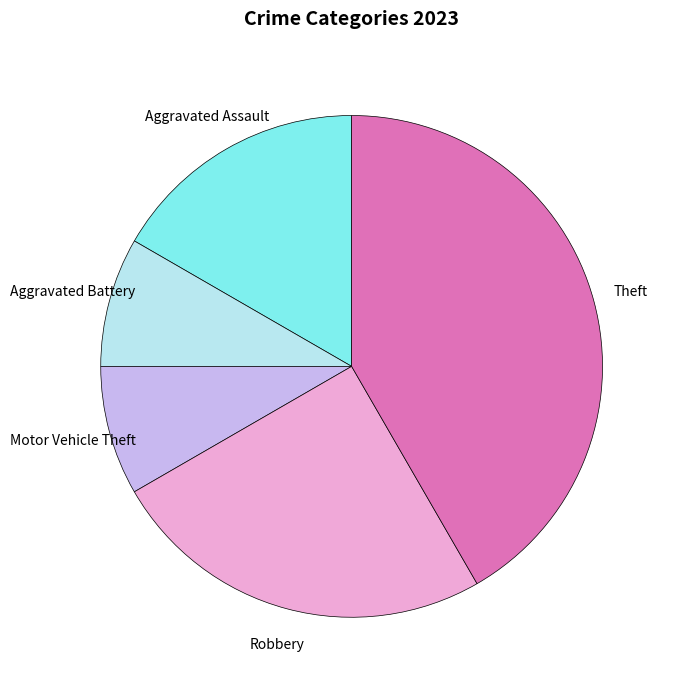

Is there a majority slice in this chart?

No